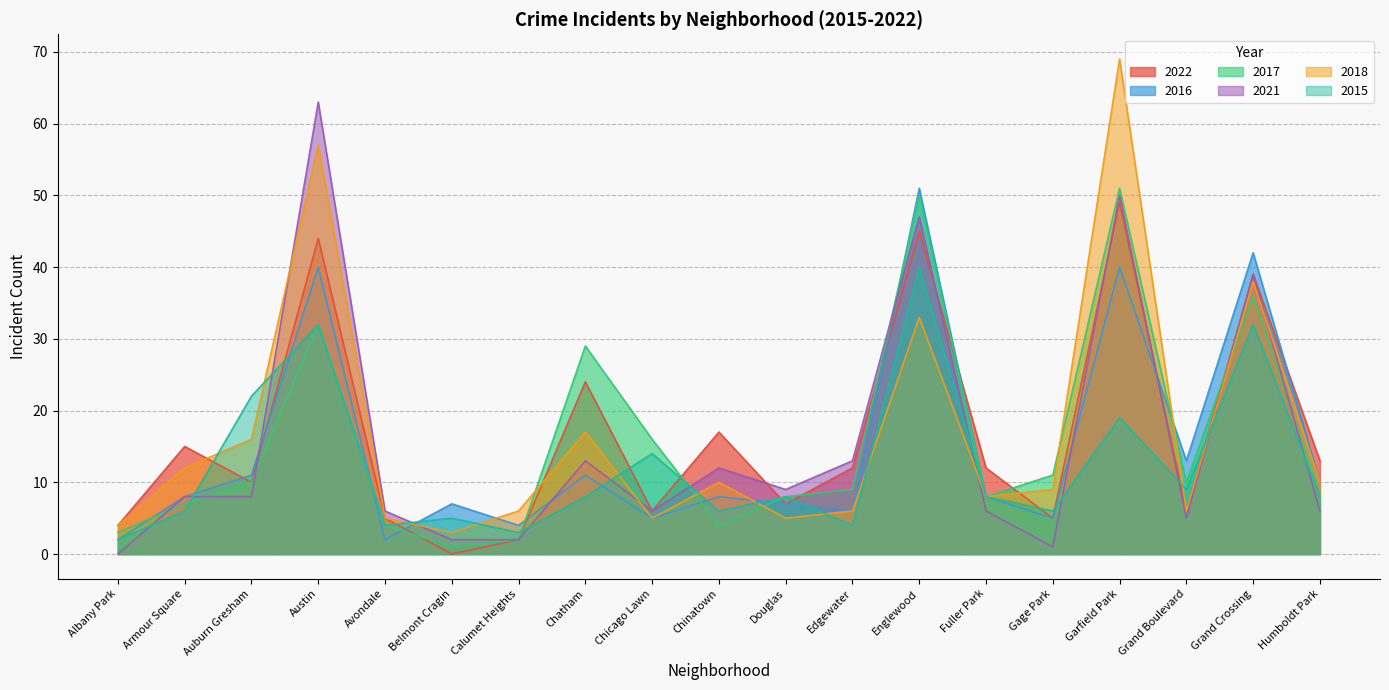

How many data points in 2018 are less than 9?

9